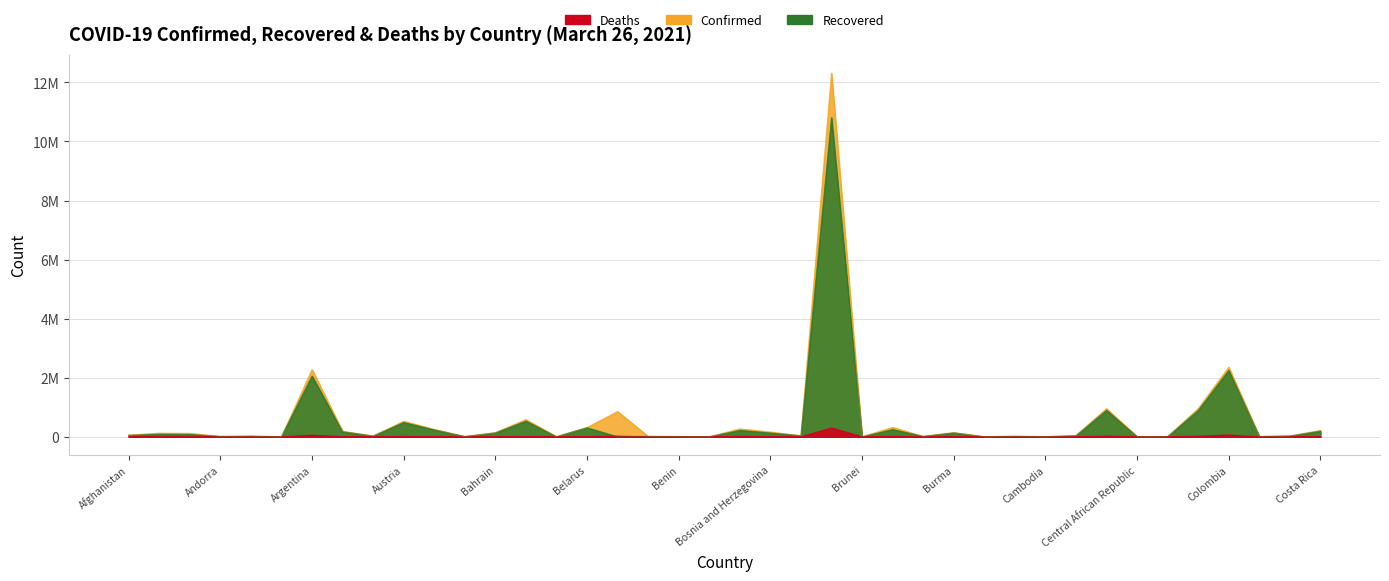

Is it true that Confirmed equals 16787 at Cabo Verde?

True